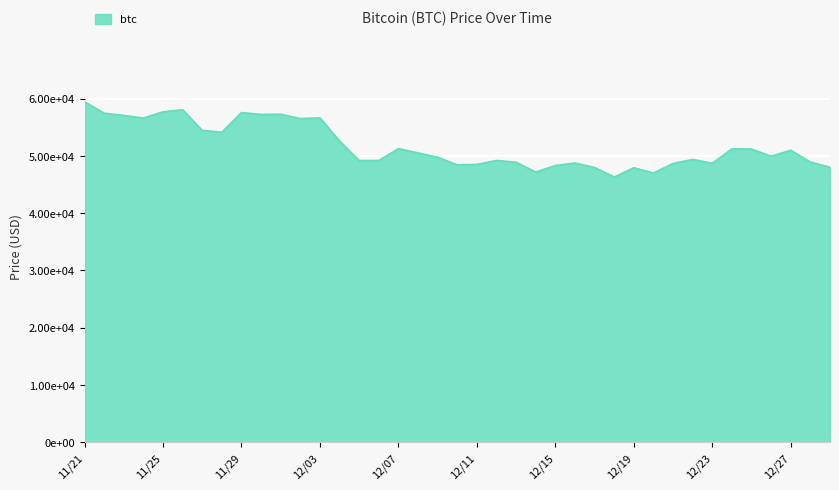

At which label does the data first exceed 49932?

11/21